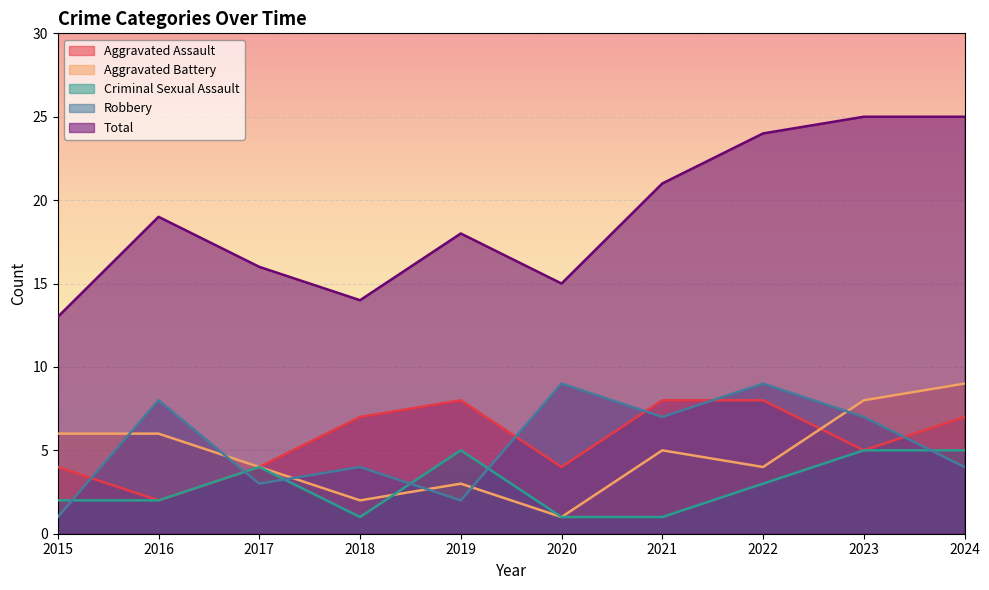

Which series has the largest total across all categories?

Total